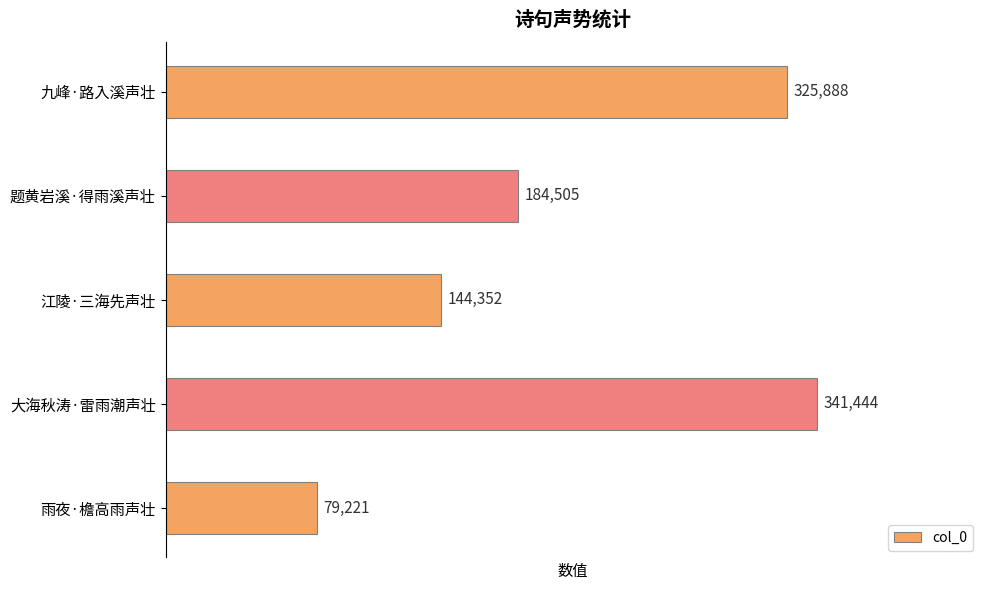

How many bars are there in total?

5